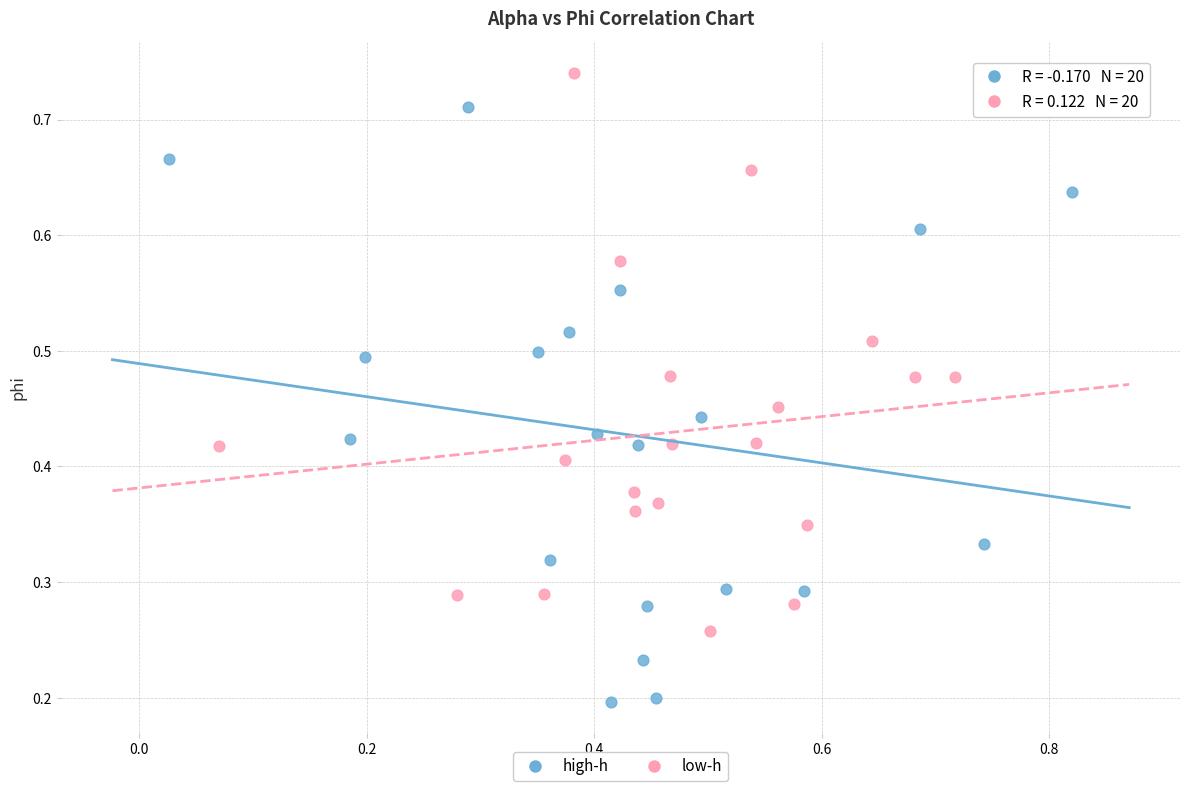

Which series has the widest spread of Y values?

high-h